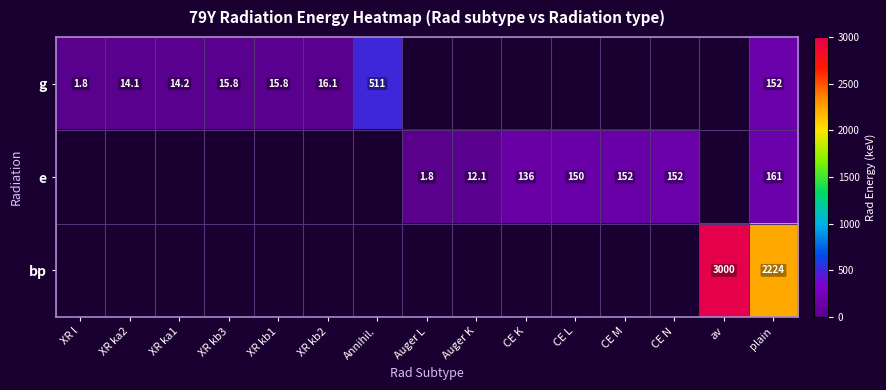

What is the sum of the e values at plain and CE L?

311.6